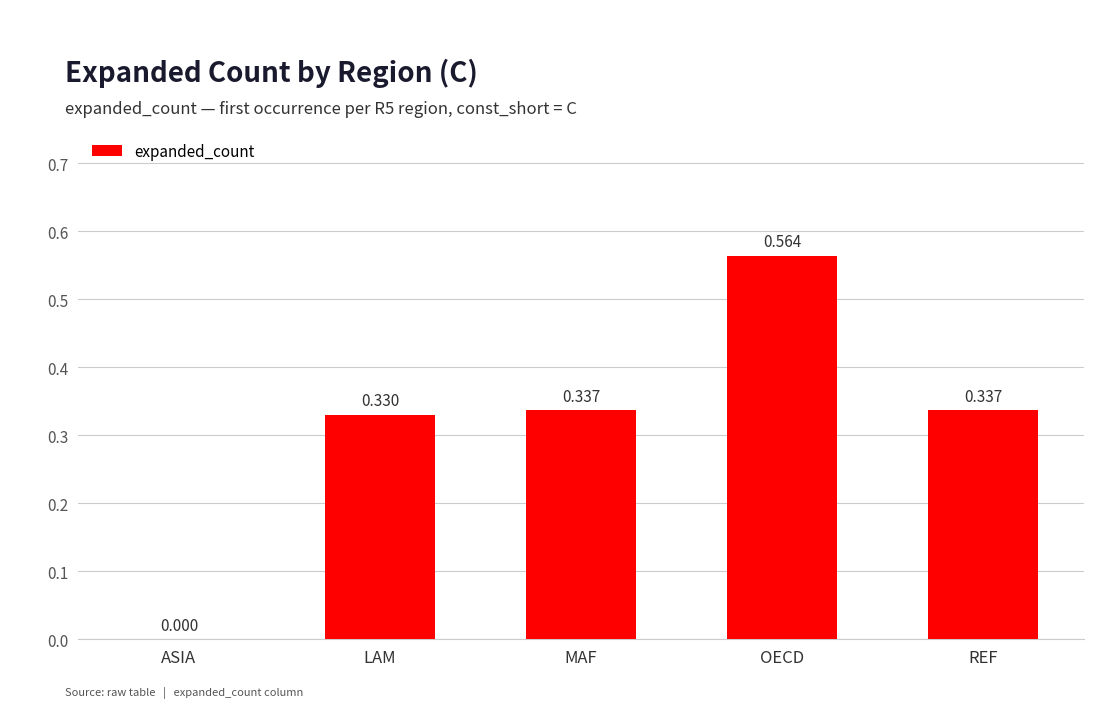

Where is the data nearest to the value 0?

ASIA